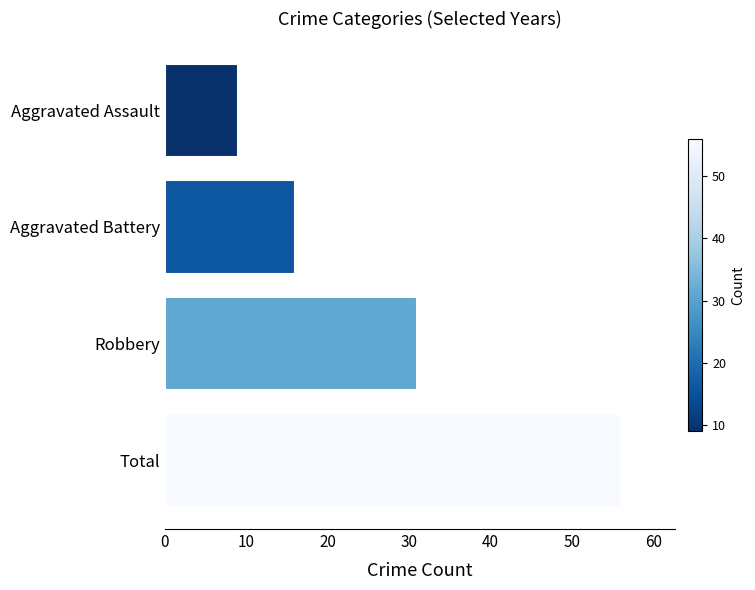

What is the change in value from Total to Robbery?

-25